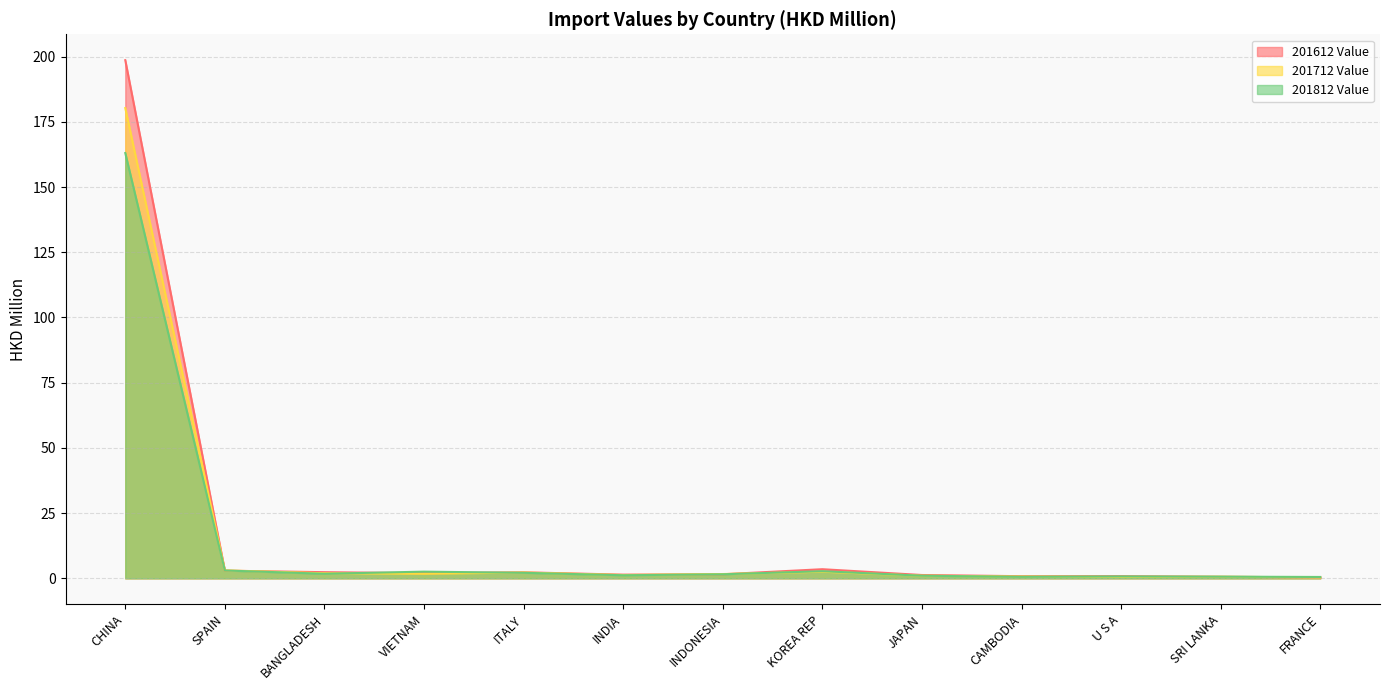

At which category does 201812 Value reach its first local valley?

BANGLADESH